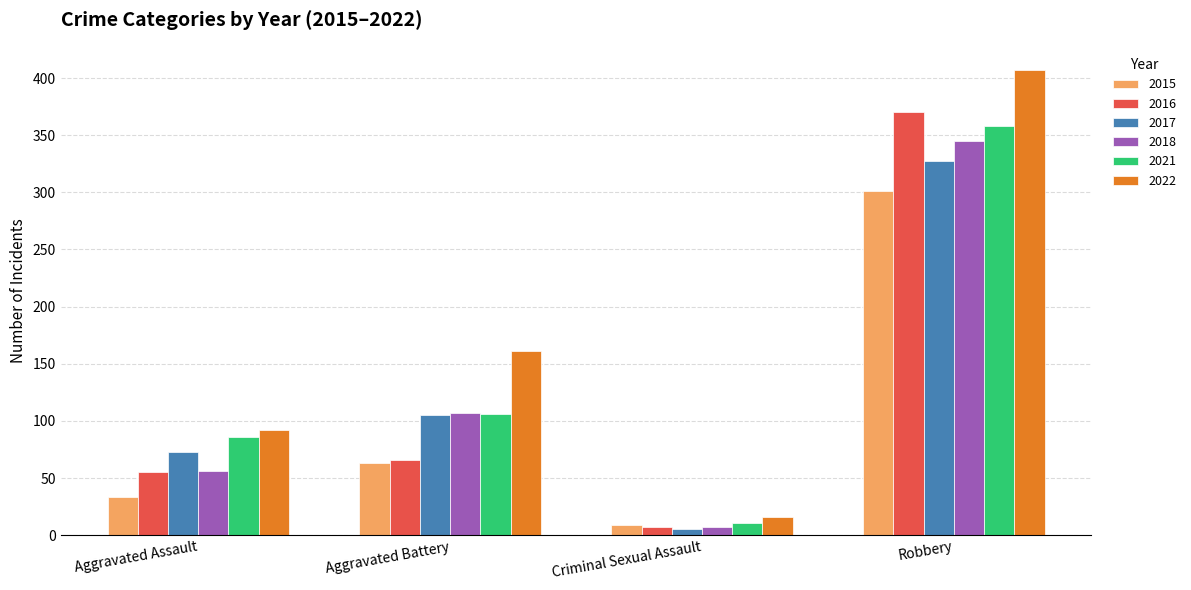

What is the maximum value for 2017?

327